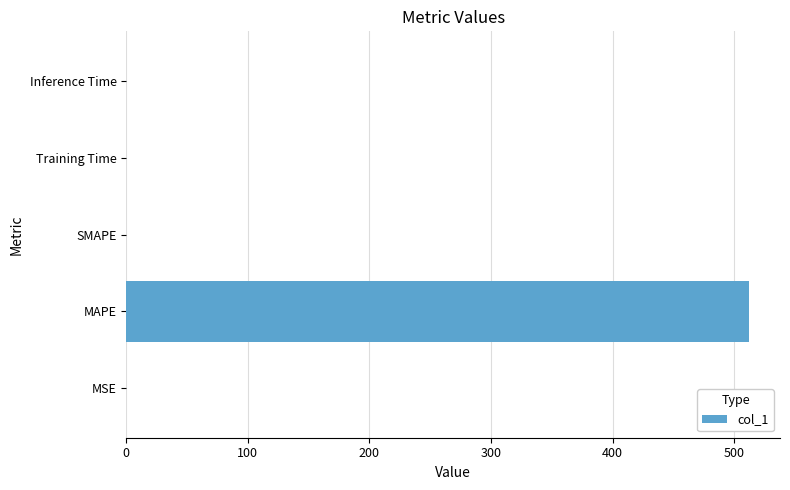

What is the greatest value displayed?

512.0